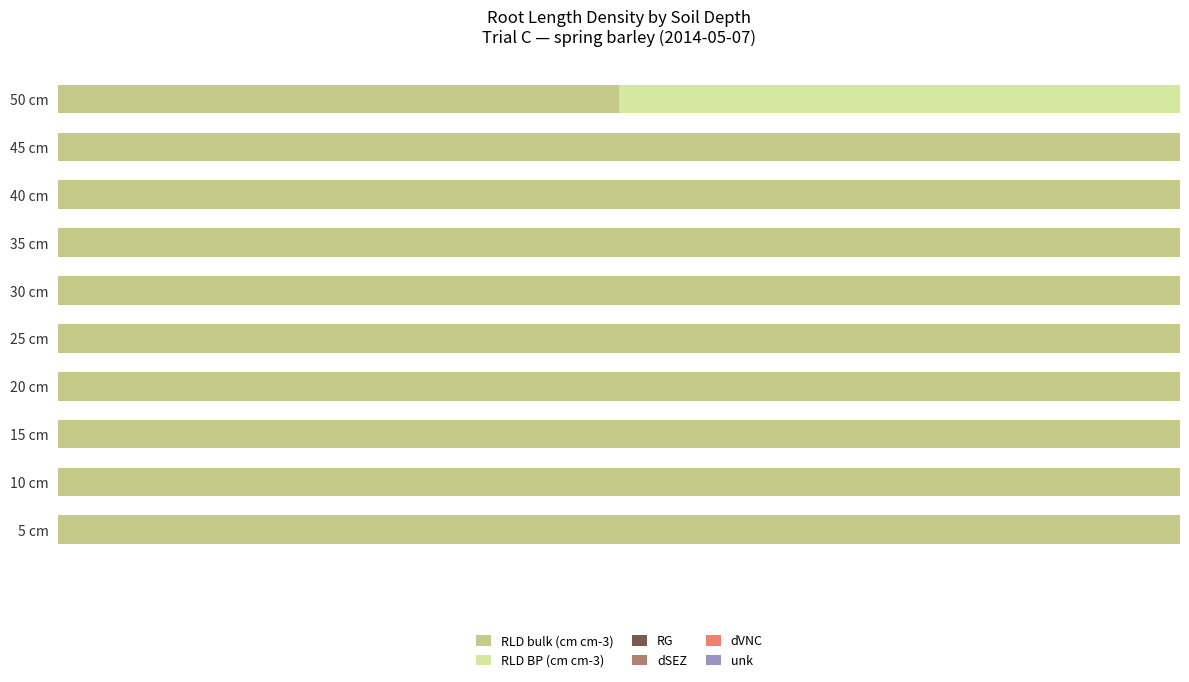

Is it true that dSEZ equals 1.0 at 0.2?

False